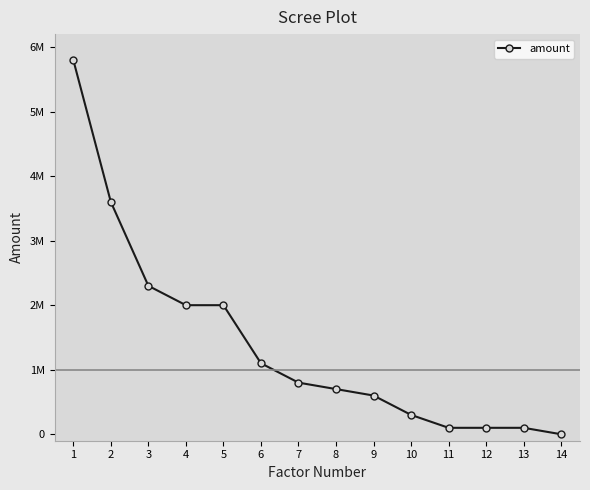

Does the chart display data point markers on the line(s)?

Yes